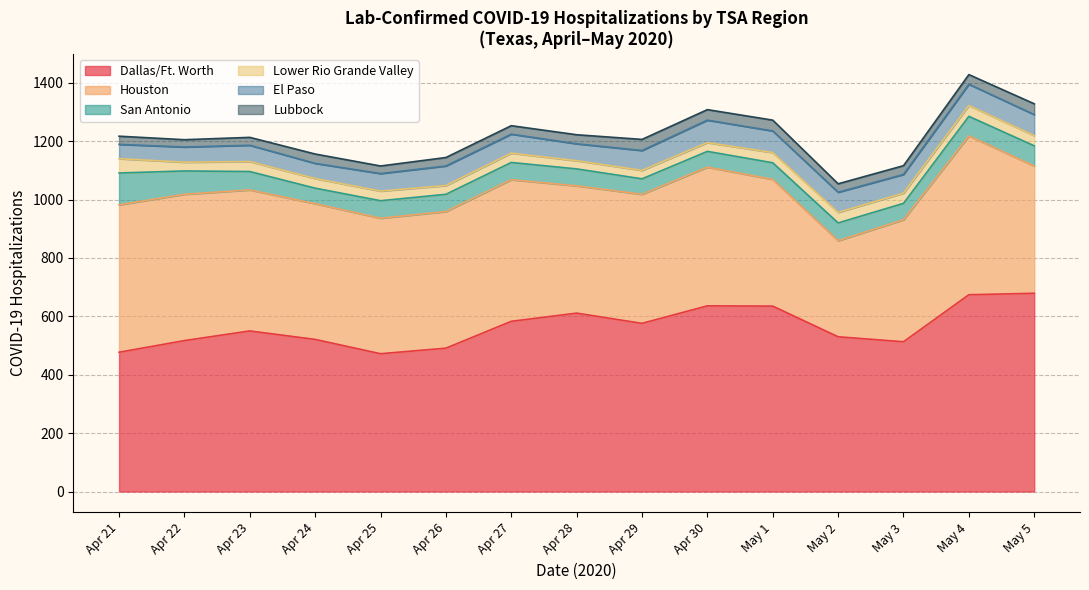

What is the lowest value of the Dallas/Ft. Worth series?

472